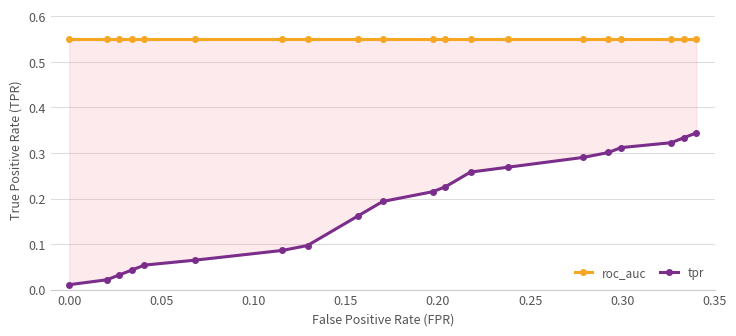

True or false: roc_auc has more than 0 interior local peaks.

False